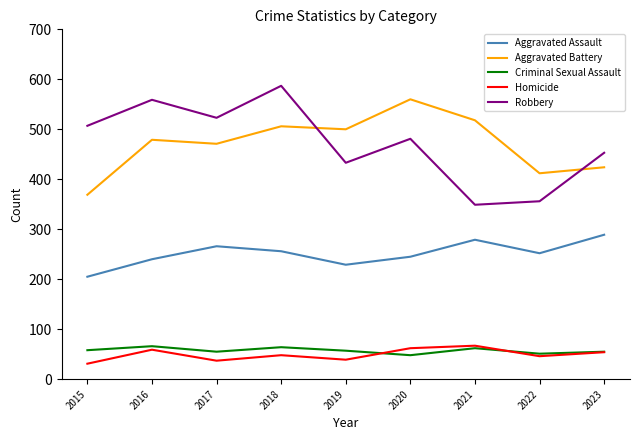

How many distinct data groups are displayed?

5